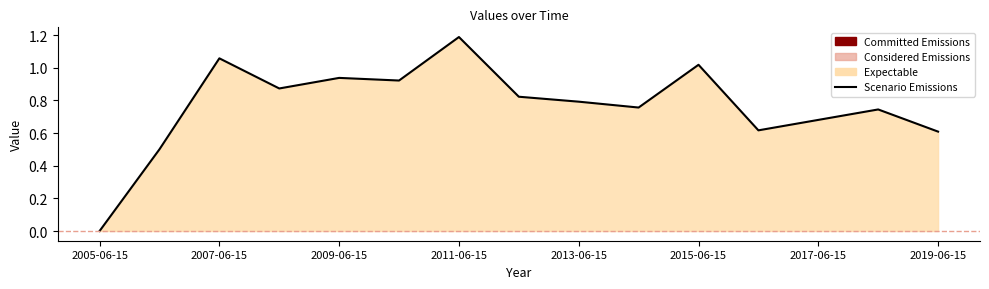

What is the change in value from 2005-06-15 to 2013-06-15?

+0.8